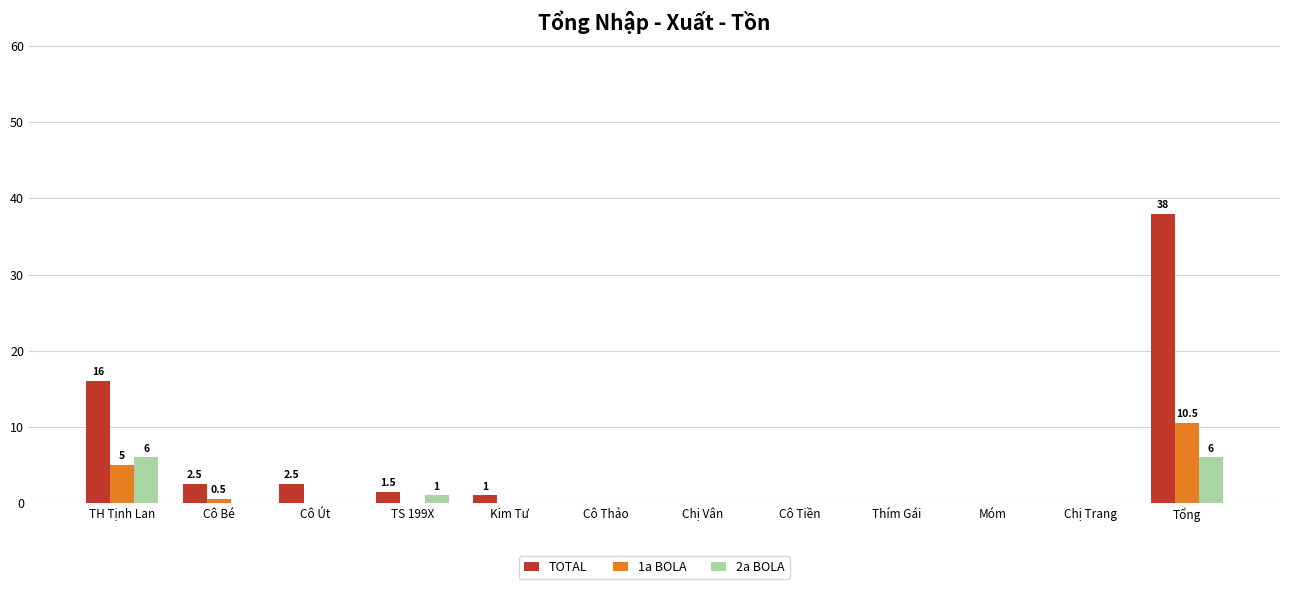

How many series are shown in this chart?

3